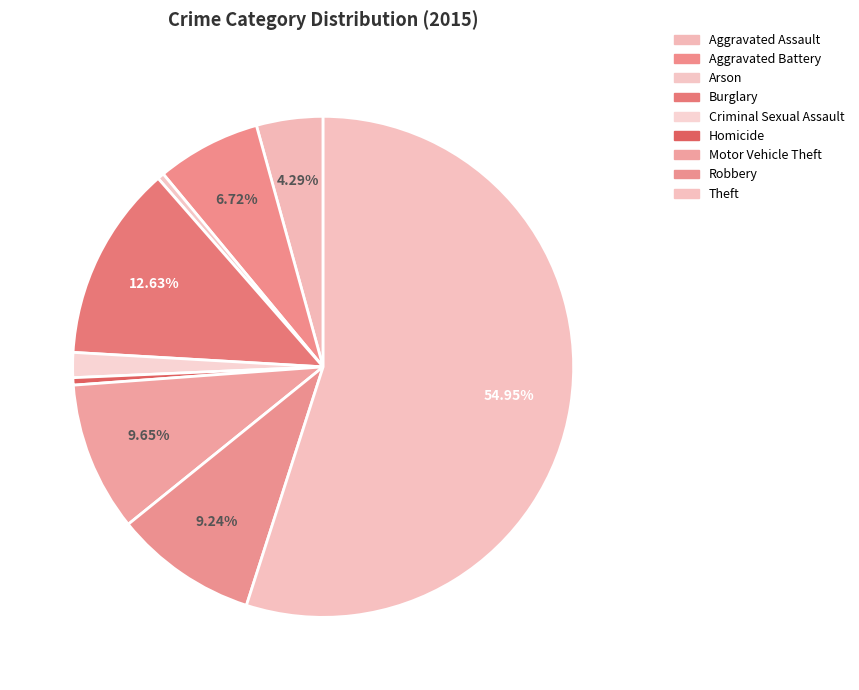

Which slice is the smallest?

Arson